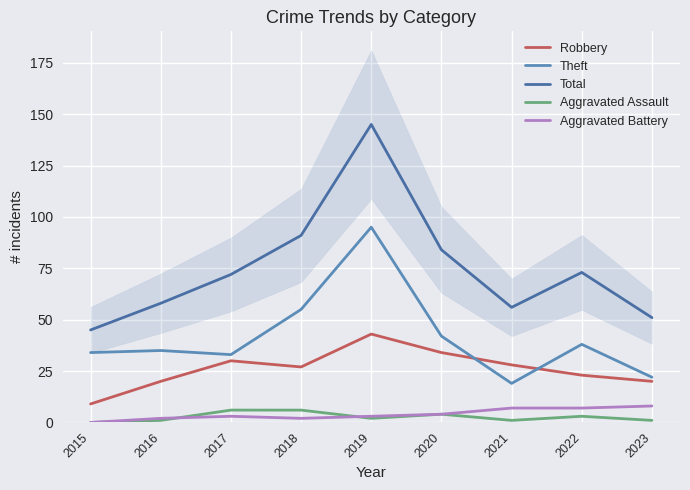

At how many categories does at least one series exceed 17?

9